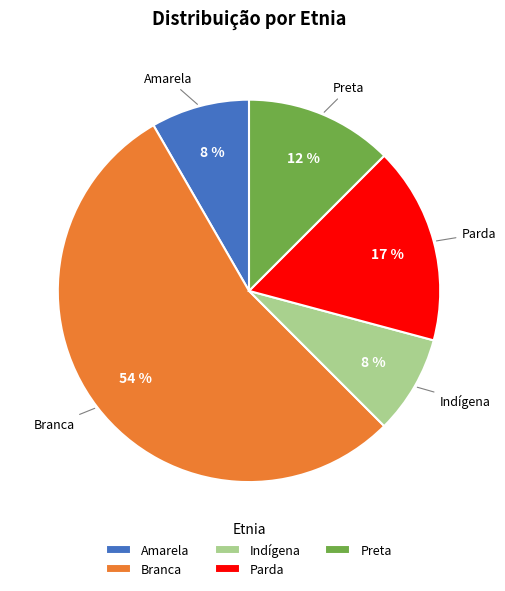

Is the sum of Branca and Parda greater than half?

Yes